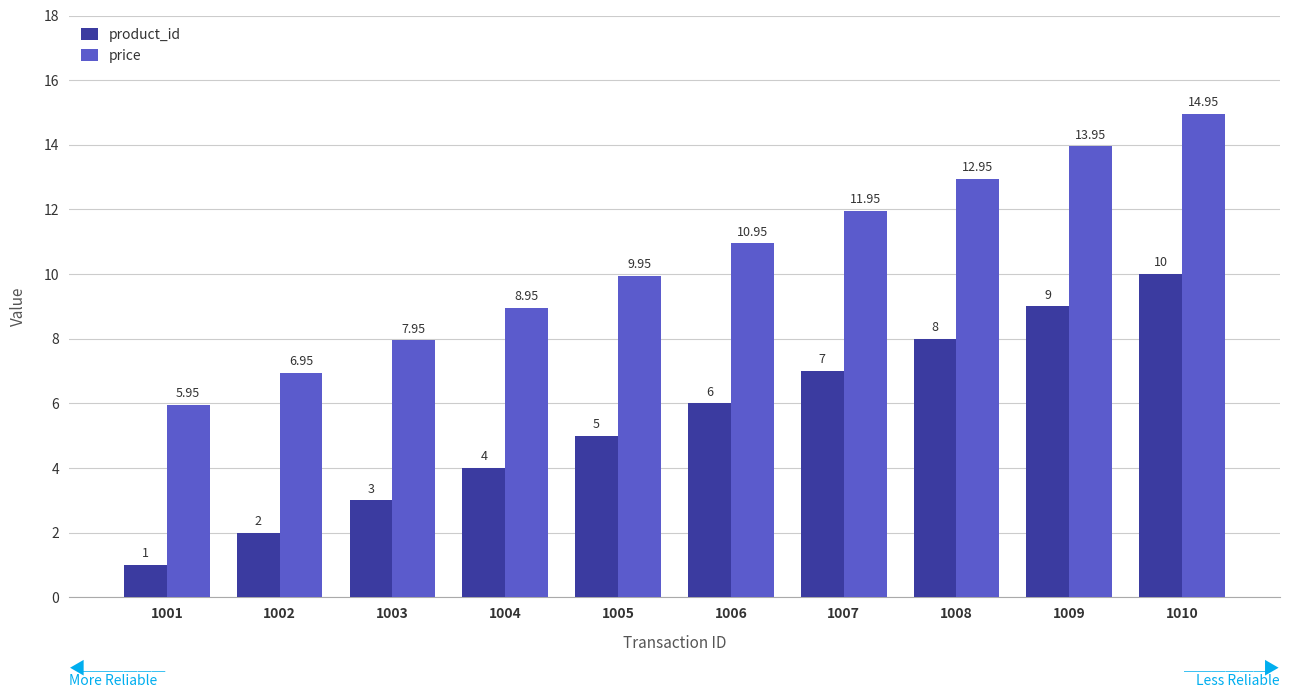

What is the value of the product_id bar at the 4th from the left?

4.0